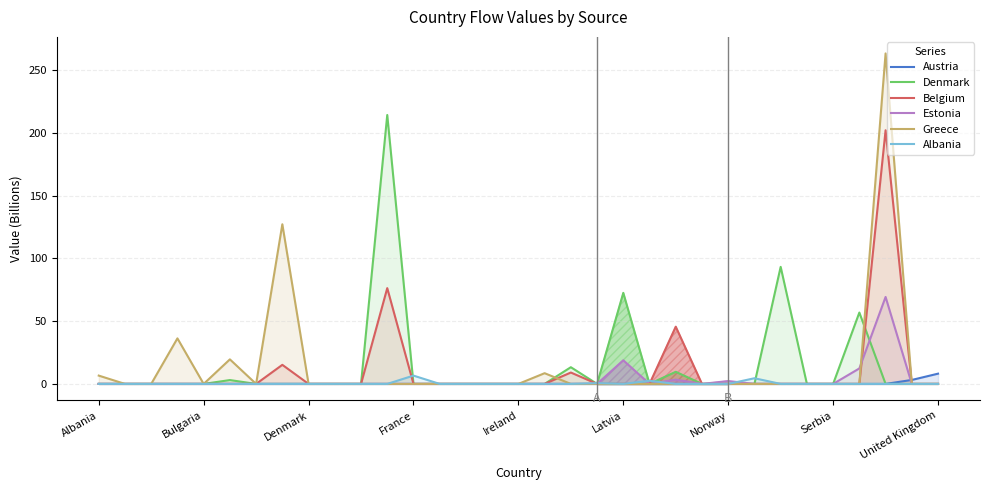

Rank the series at 23 from lowest to highest value.

Austria, Denmark, Belgium, Estonia, Greece, Albania